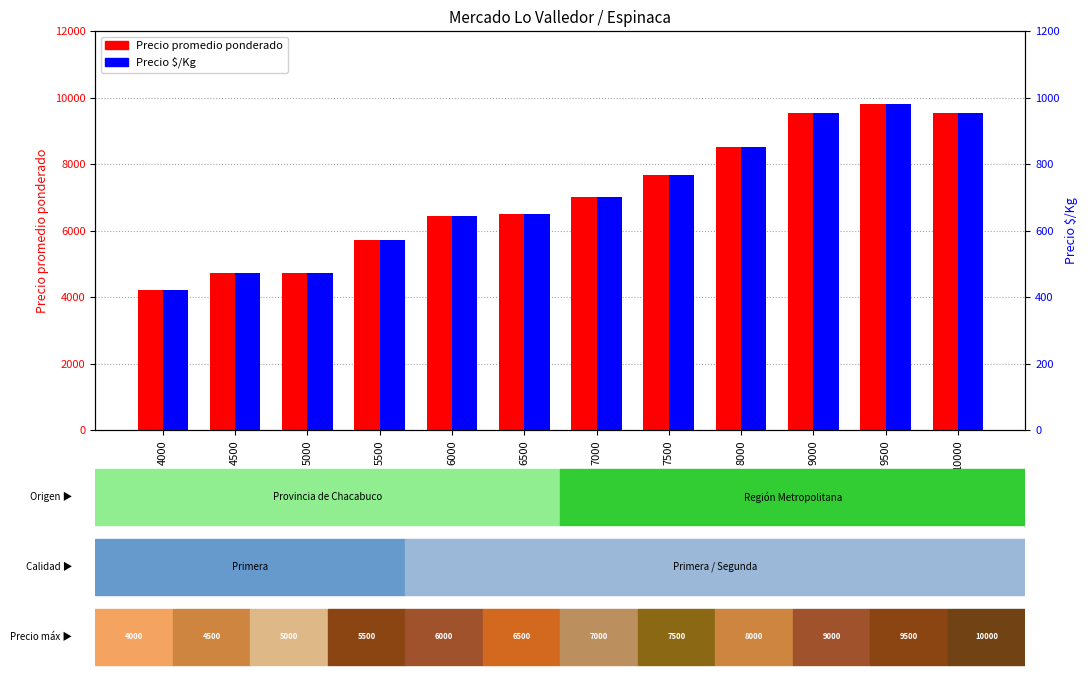

Reading left to right, transcribe all the data shown in this chart.

Precio promedio ponderado: 4202	4721	4724	5725	6432	6500	7000	7683	8500	9537	9790	9537
Precio $/Kg: 420	472	472	572	643	650	700	768	850	954	979	954